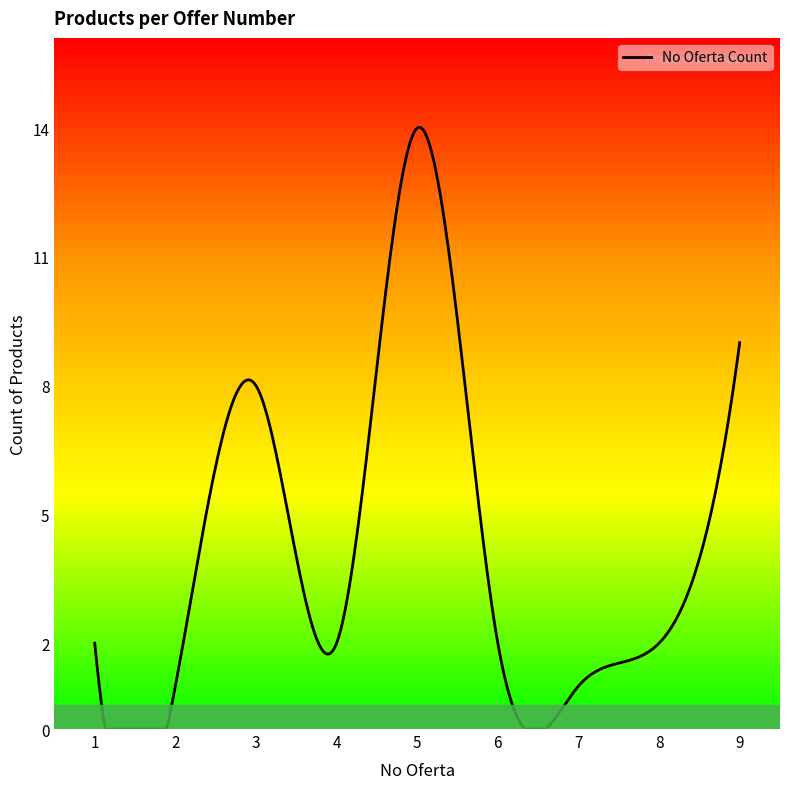

What is the maximum value shown in the chart?

14.0